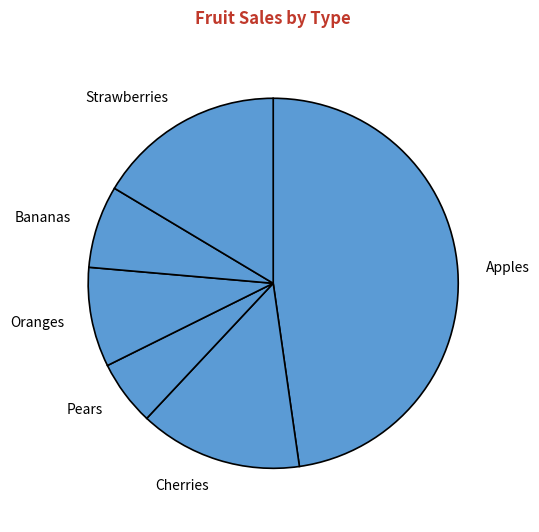

What is the ratio of the value at Pears to the value at Bananas?

0.8